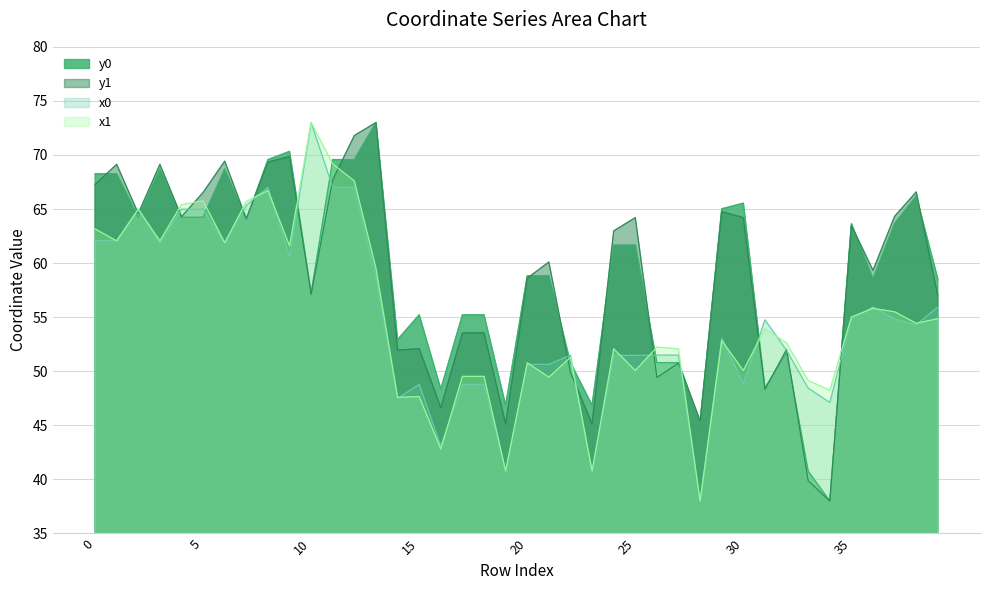

Which series changed the most between 21 and 24?

y1